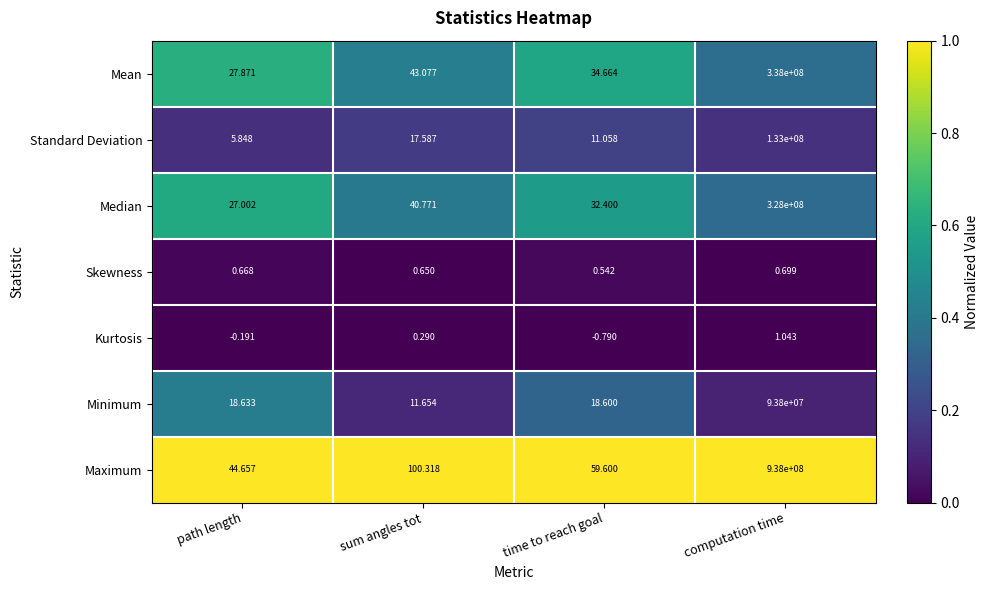

What is the spread (max minus min) of values at sum angles tot?

100.0